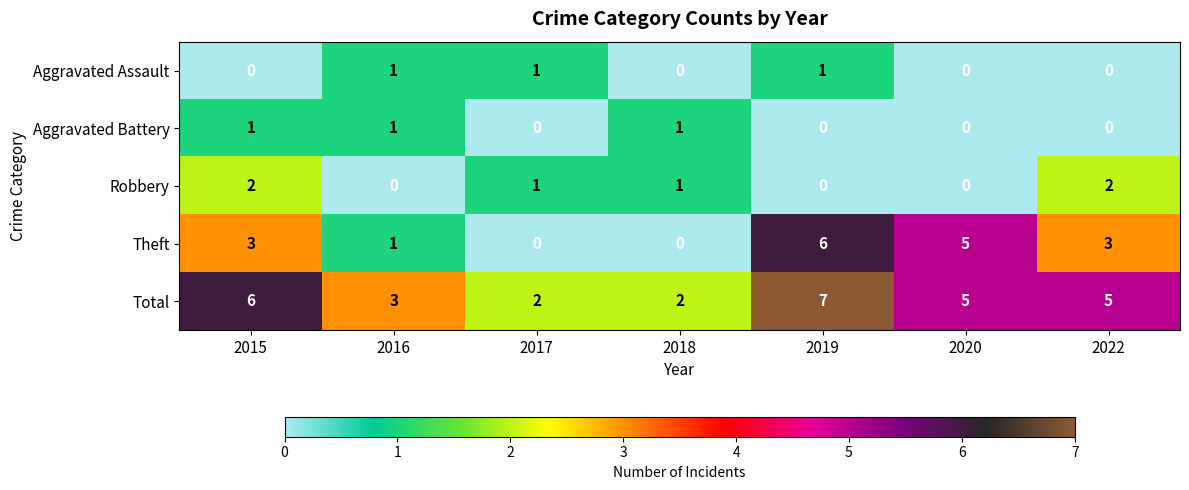

True or false: Robbery has a value of 1 at 2015.

False